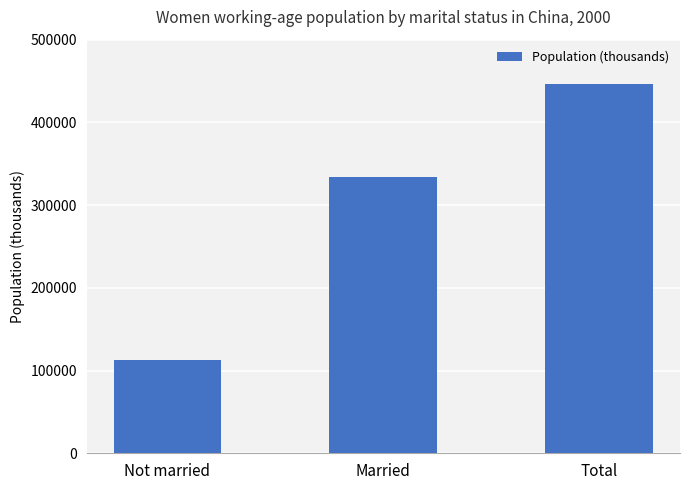

The value at Married is 516715.4. True or false?

False